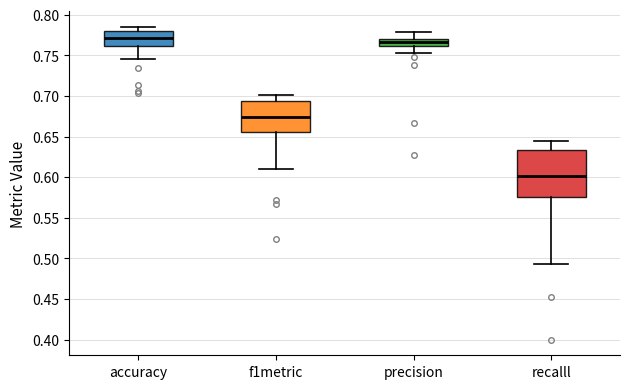

Where does the upper whisker of the box for recalll end on the y-axis? The values are not printed on the chart, so give them approximately, as read against the axis.

0.645